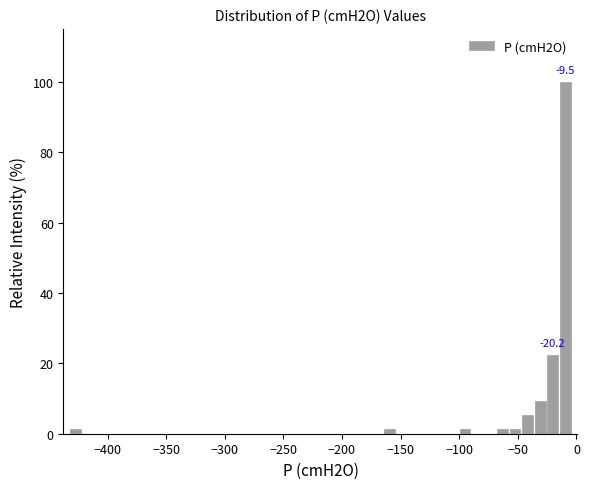

Around what value on the x-axis is the tallest bar? Give the approximate position of its centre, as read against the axis.

-10